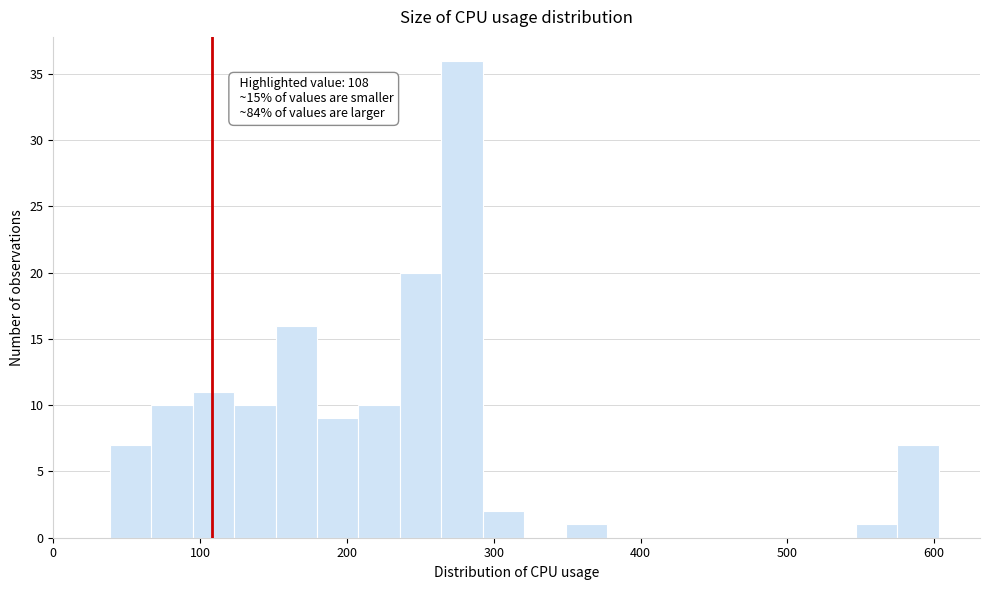

Read against the x-axis, roughly where is the centre of the tallest bar?

280